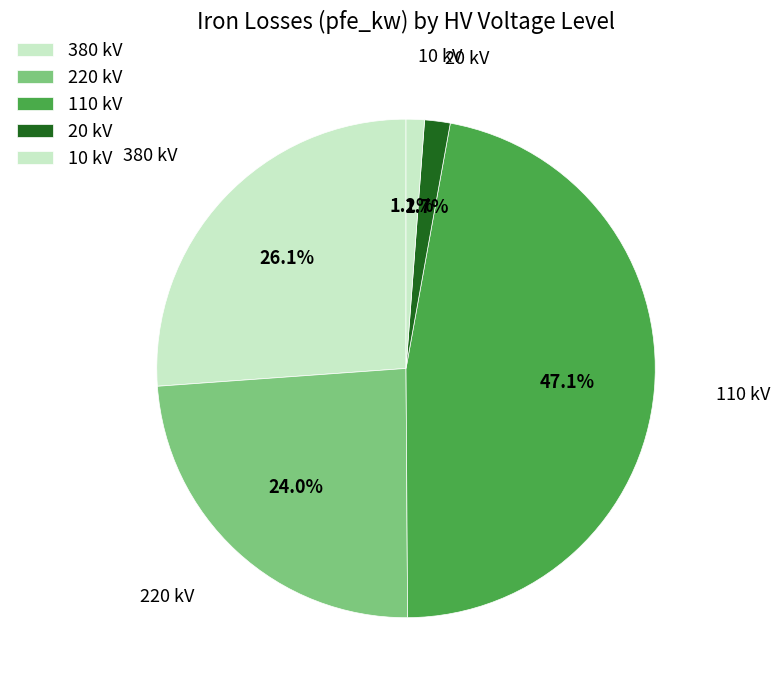

Count the number of slices in the pie.

5